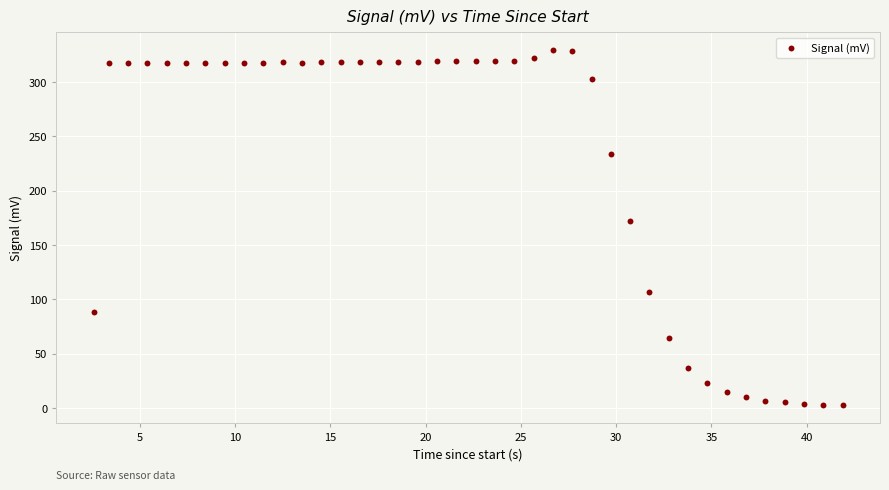

What Y value in the scatter plot is closest to 165?

172.3